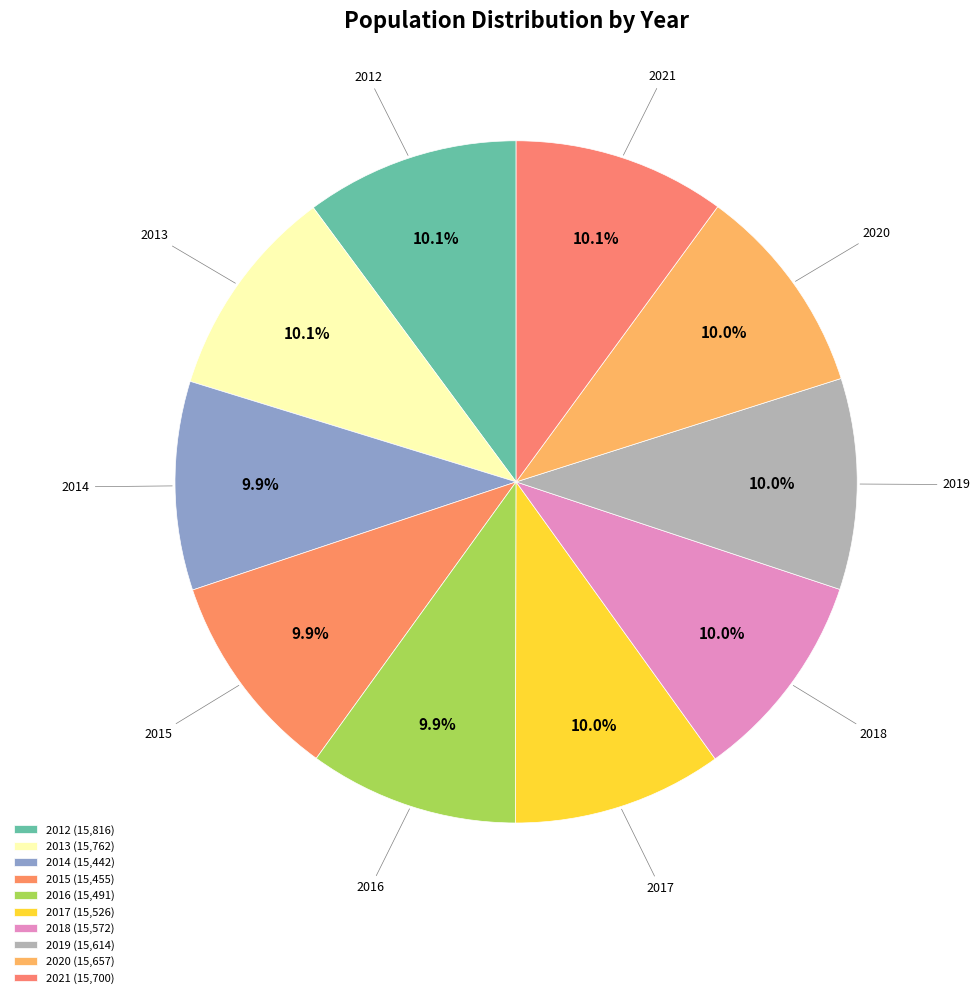

To the nearest percent, what portion does 2016 represent?

10%